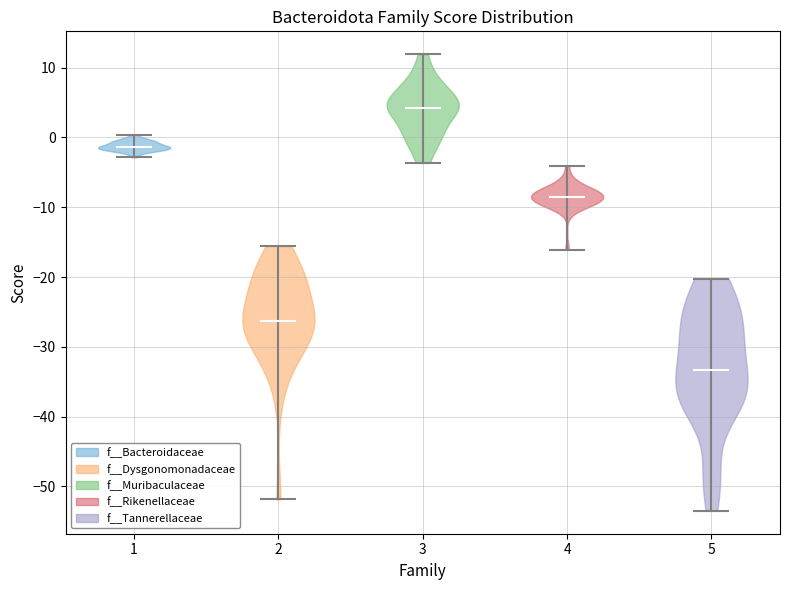

Which violin has the highest median line?

3